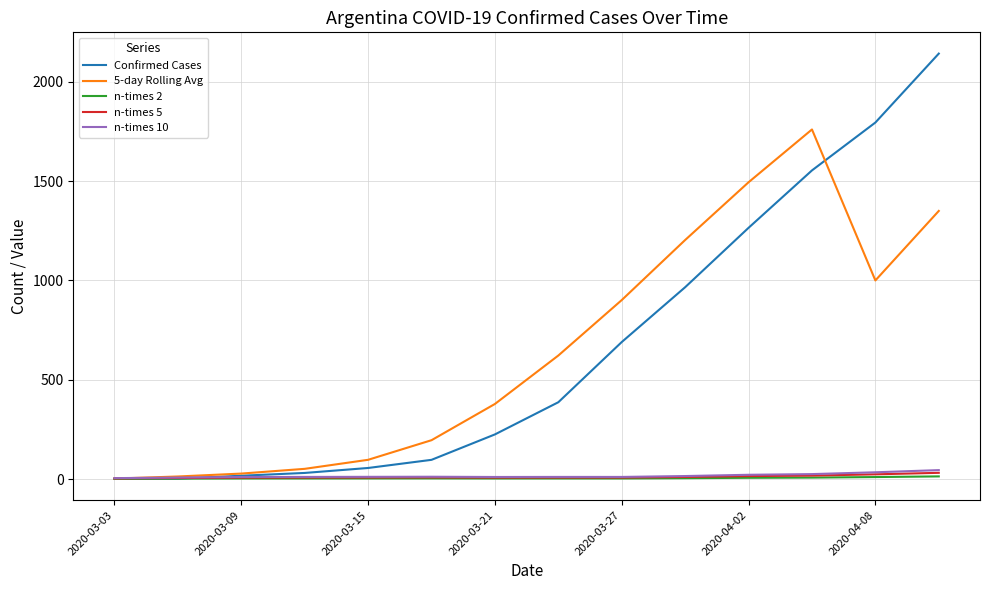

What are all the series names shown in the legend?

Confirmed Cases, 5-day Rolling Avg, n-times 2, n-times 5, n-times 10